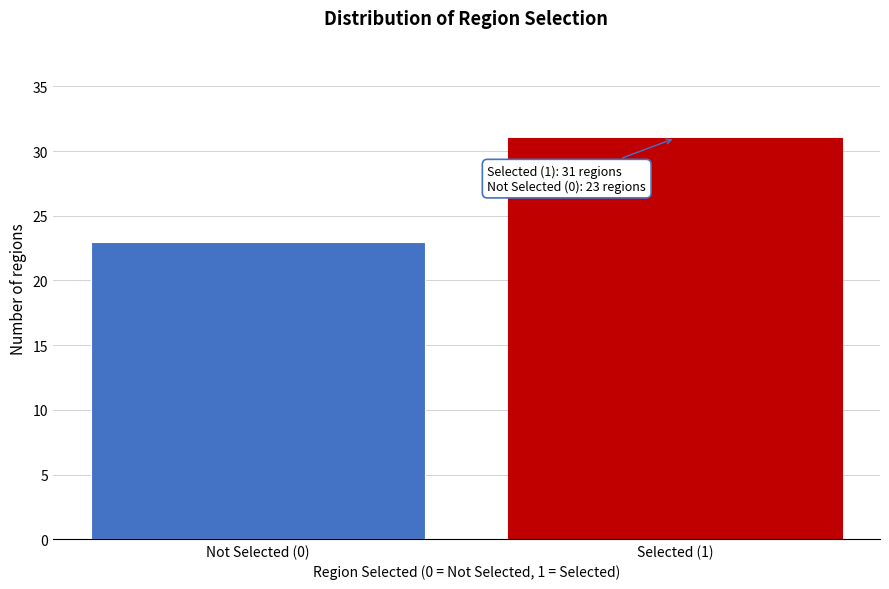

Reading left to right, extract all data points from this chart.

23	31